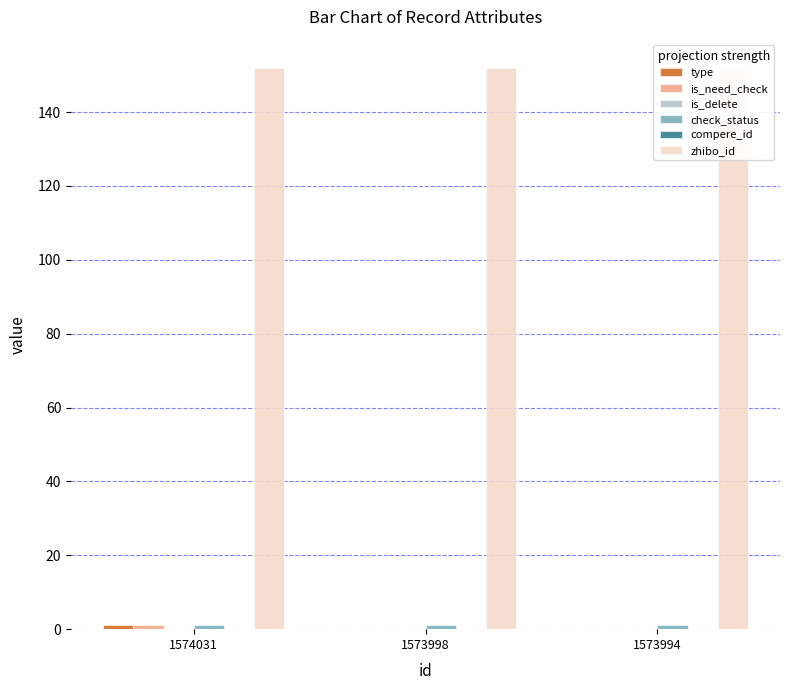

The value of is_need_check at 1574031 is 0. True or false?

False